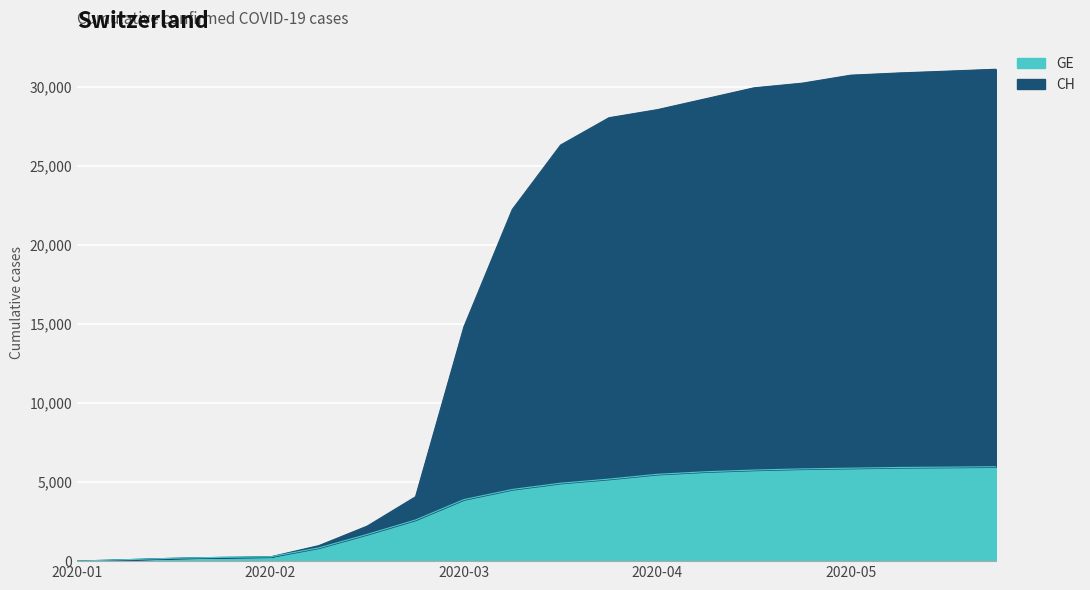

The value of CH at 2020-01 is 4. True or false?

True